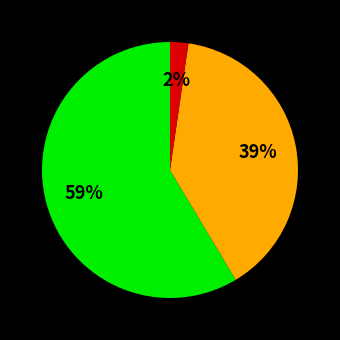

To the nearest percent, what is the average slice percentage?

33%